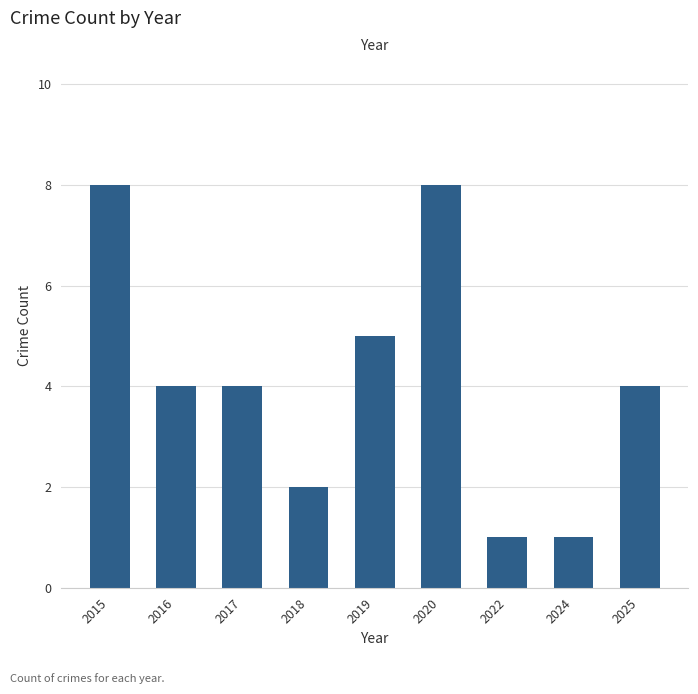

What is the value of the 3rd bar from the left?

4